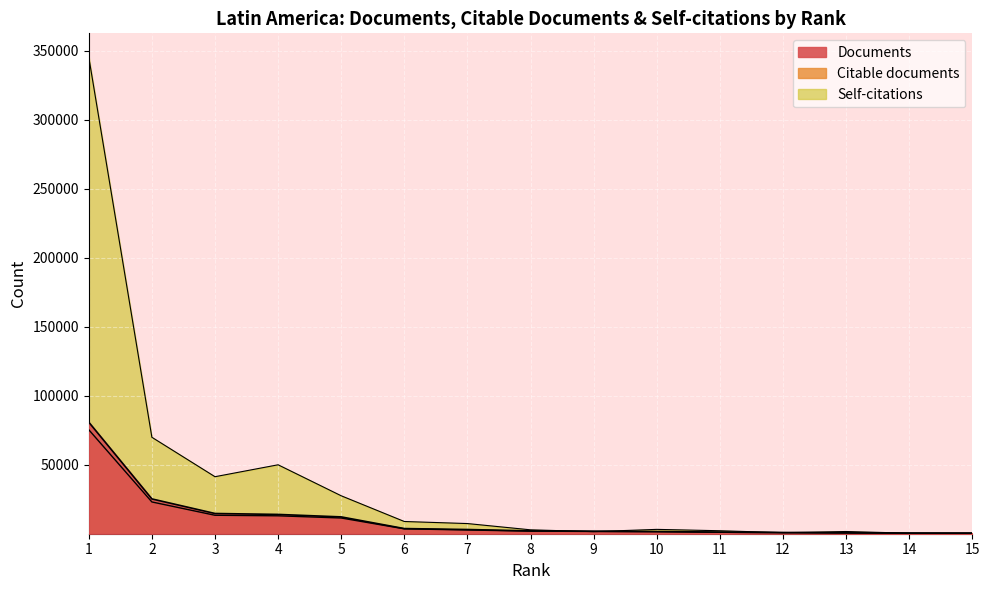

What is the spread (max minus min) of values at 7?

4658